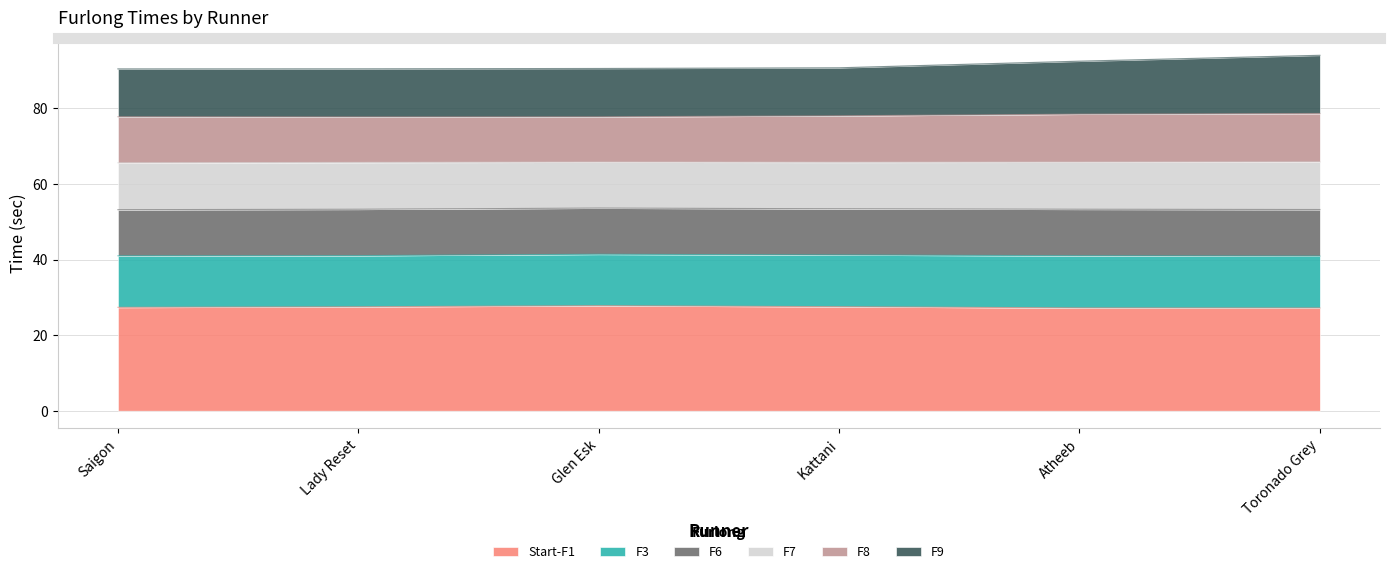

True or false: F9 has a value of 129.9 at Saigon.

False